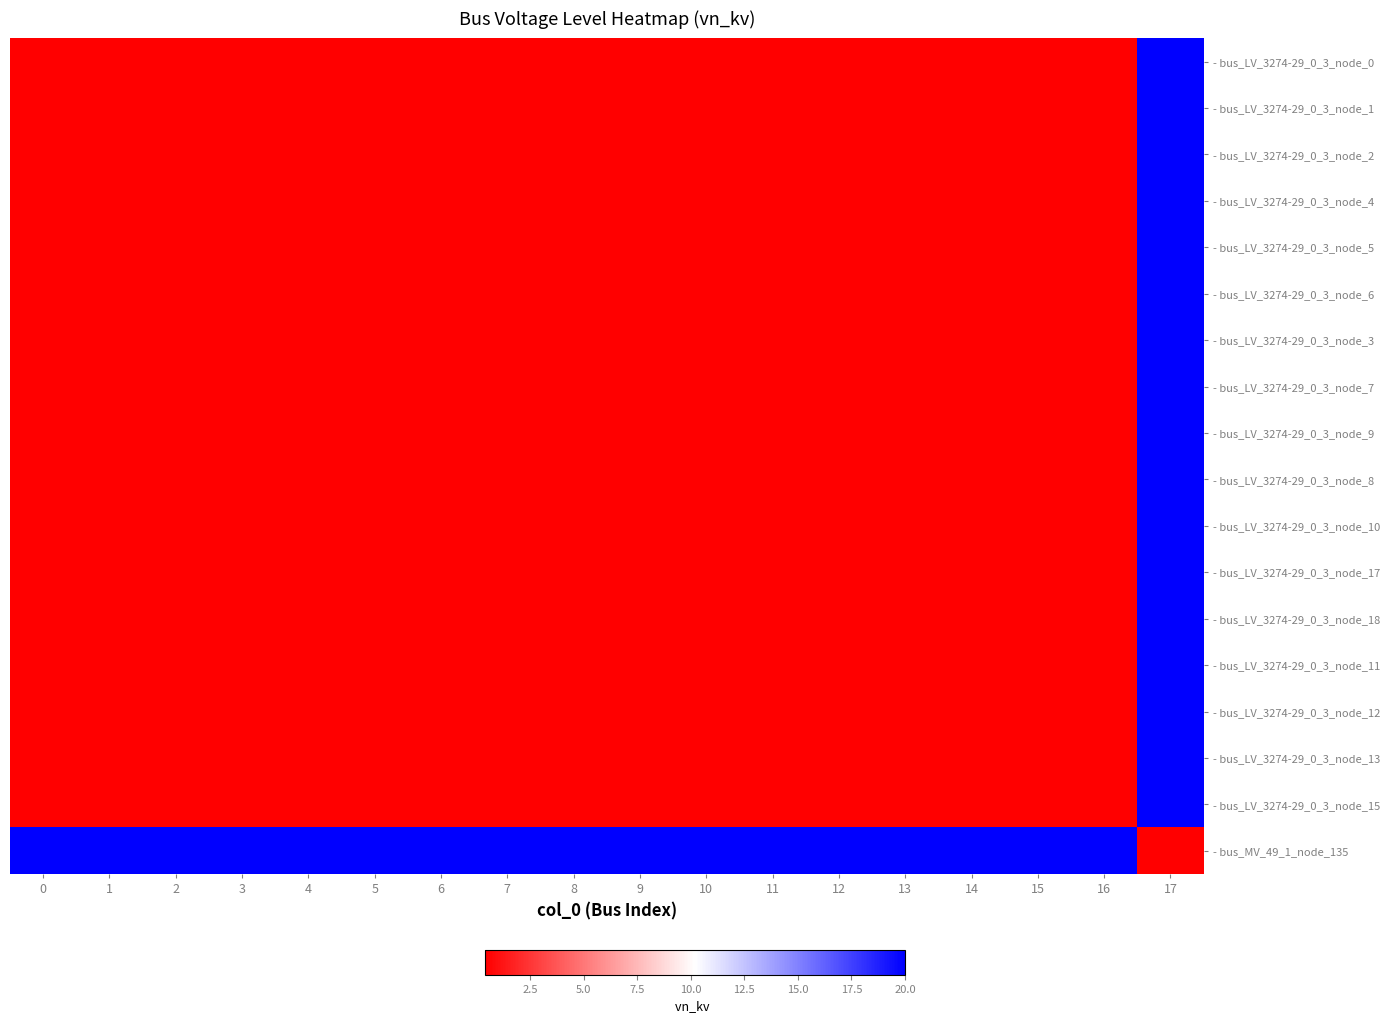

Which series has the largest range (max minus min)?

- bus_LV_3274-29_0_3_node_0